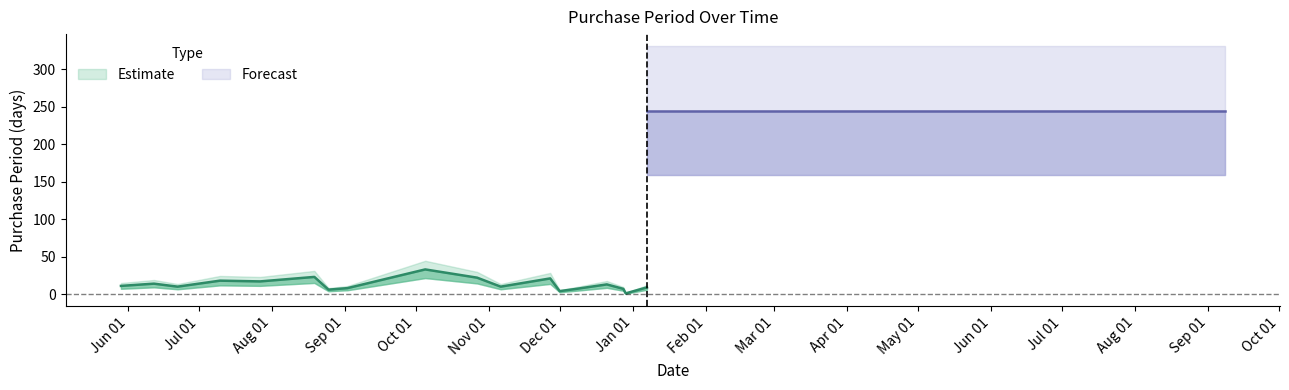

At which category does the chart reach its minimum across all series?

2015-12-29